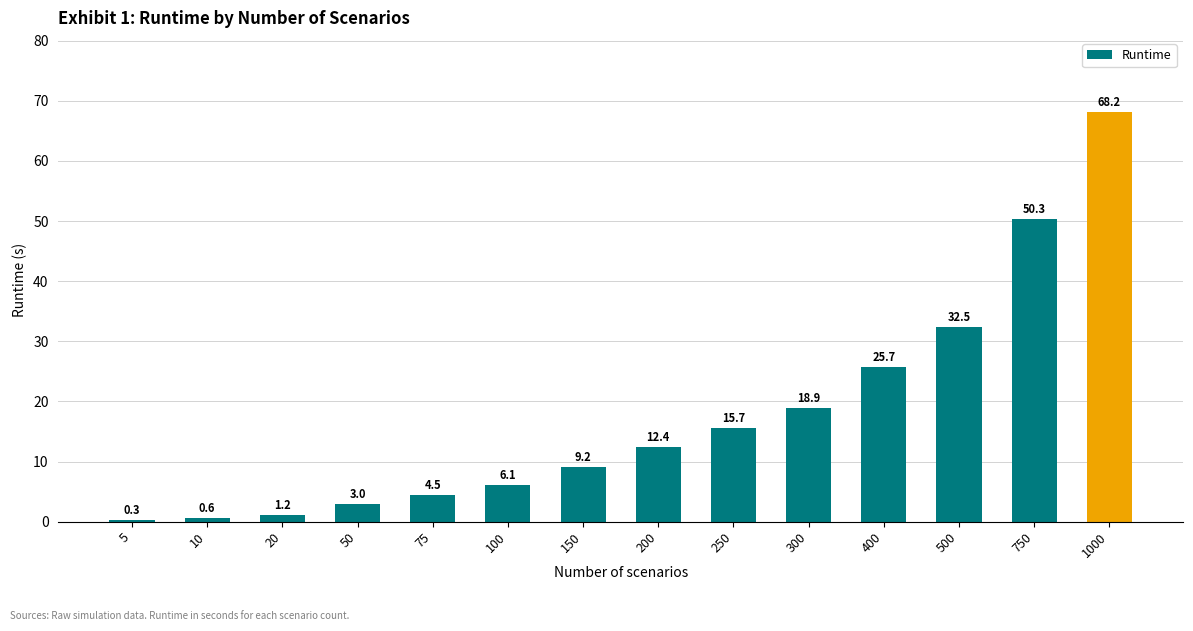

Which label corresponds to the smallest value in the chart?

5